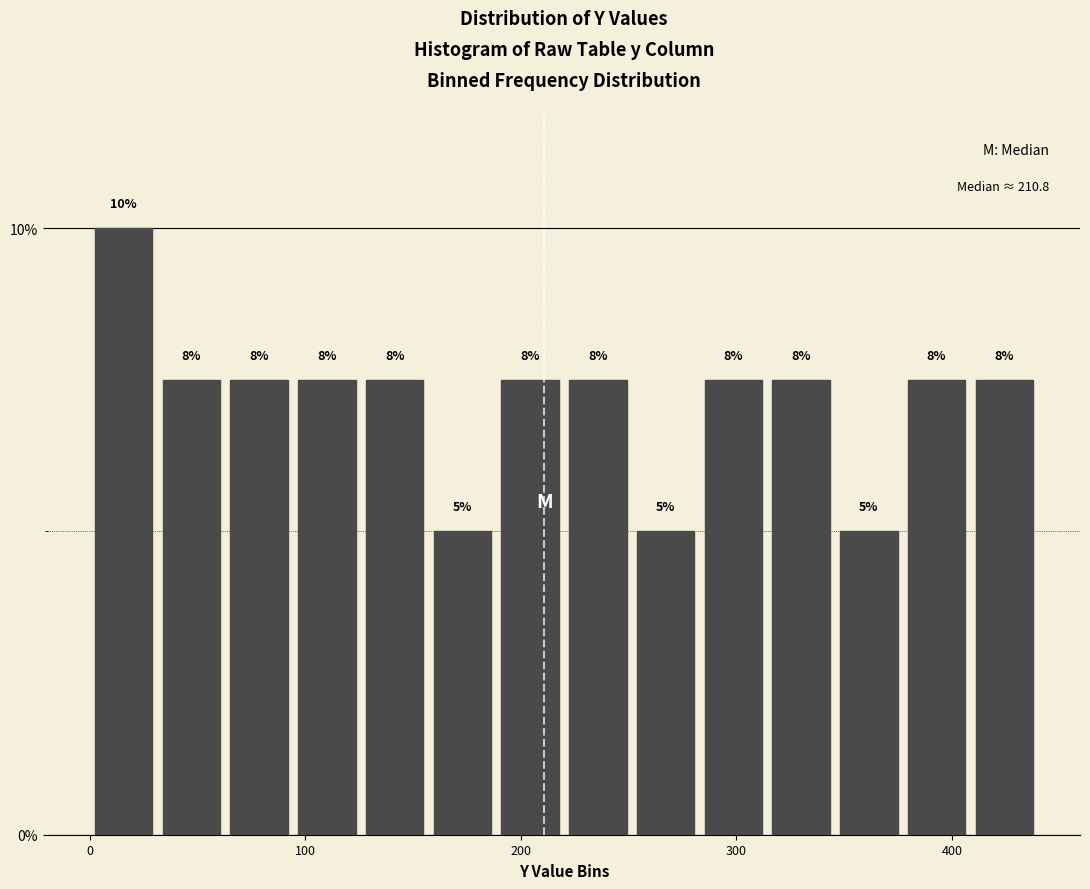

Around what value on the x-axis is the tallest bar? Give the approximate position of its centre, as read against the axis.

20